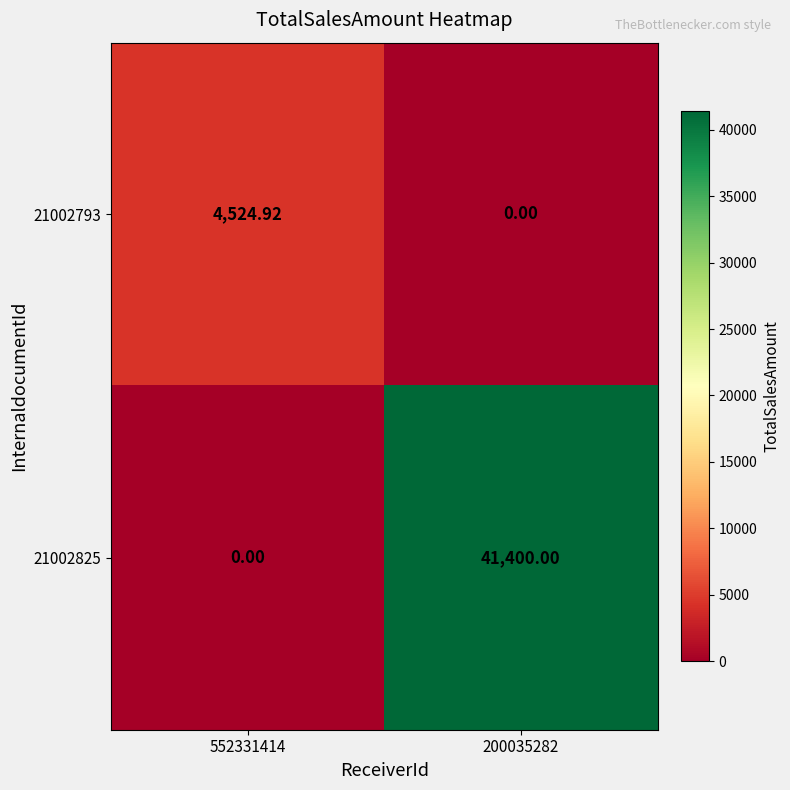

How many distinct data groups are displayed?

2